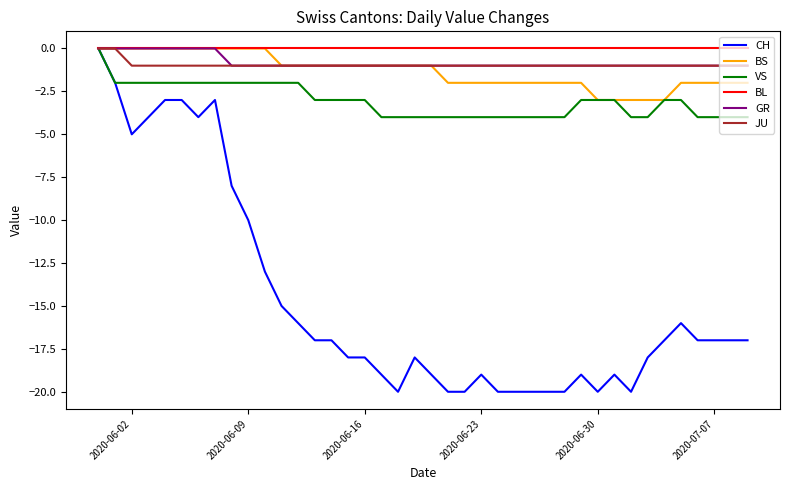

Which series has the widest spread of values?

CH